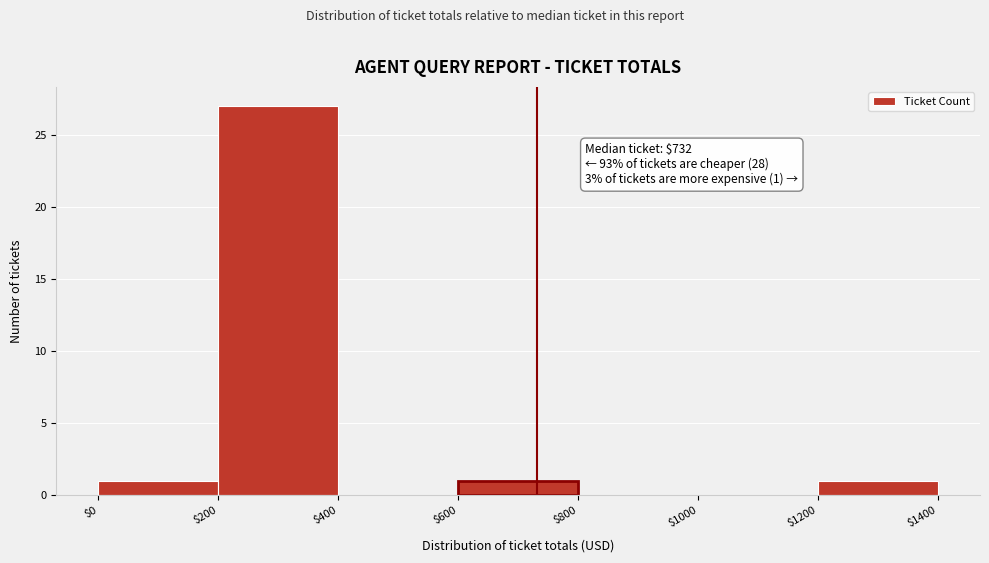

Over which range of the x-axis is the bar tallest?

$200 to $400